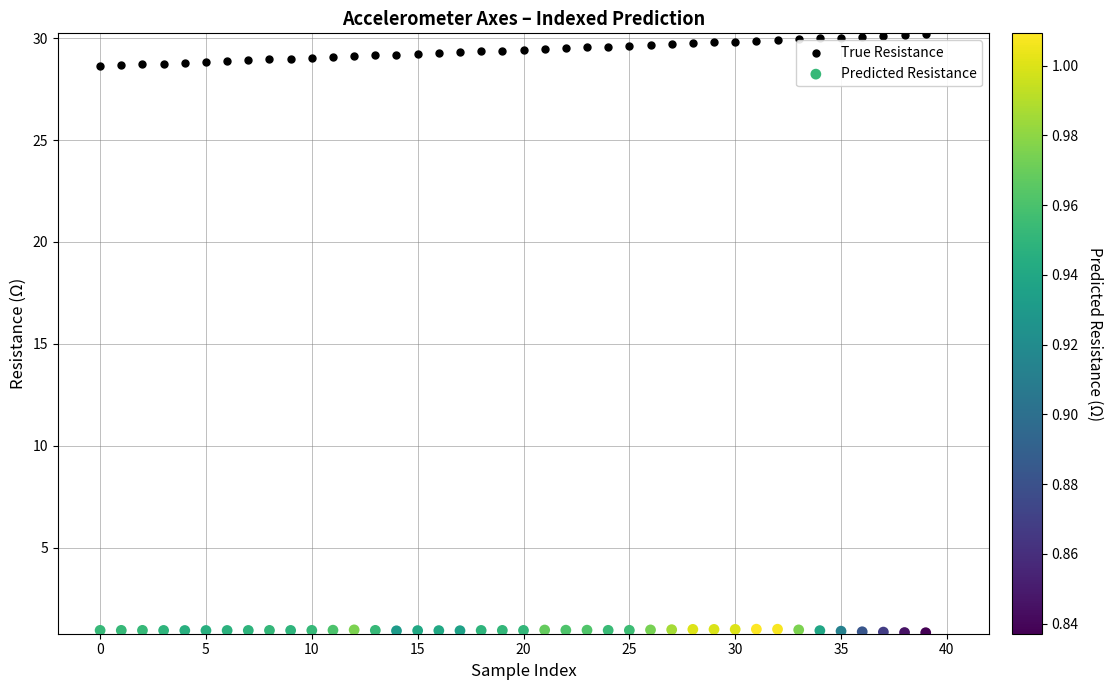

Which series contains the highest Y value?

True Resistance